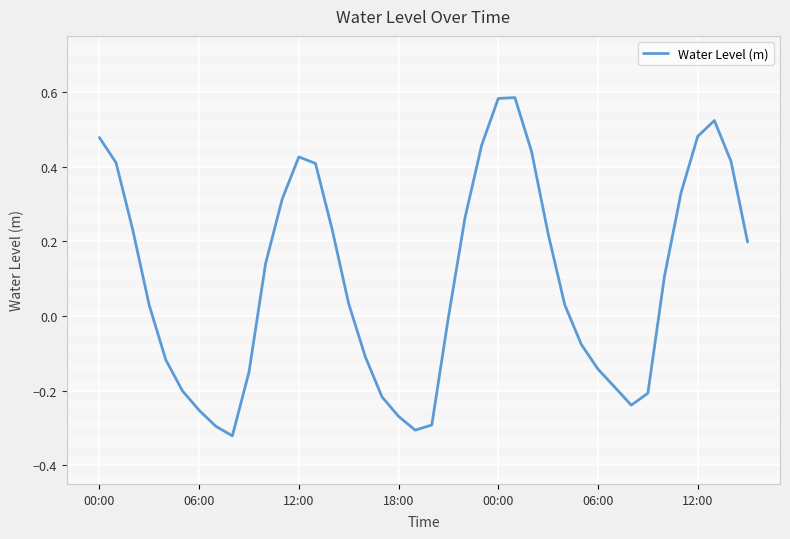

Which category has the lowest value across all series?

8